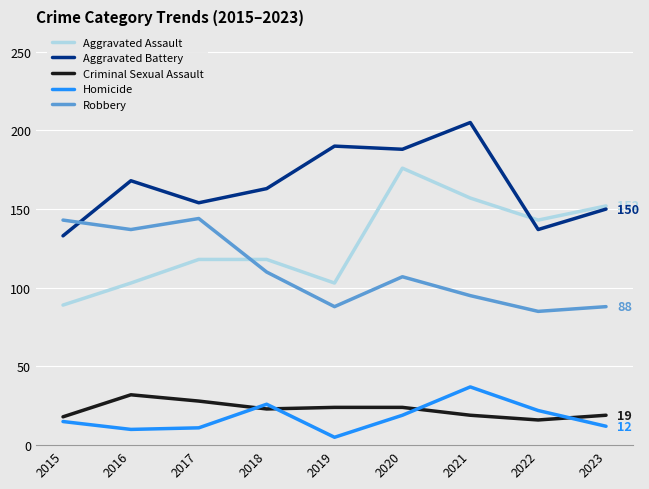

What is the sum of all Criminal Sexual Assault values?

203